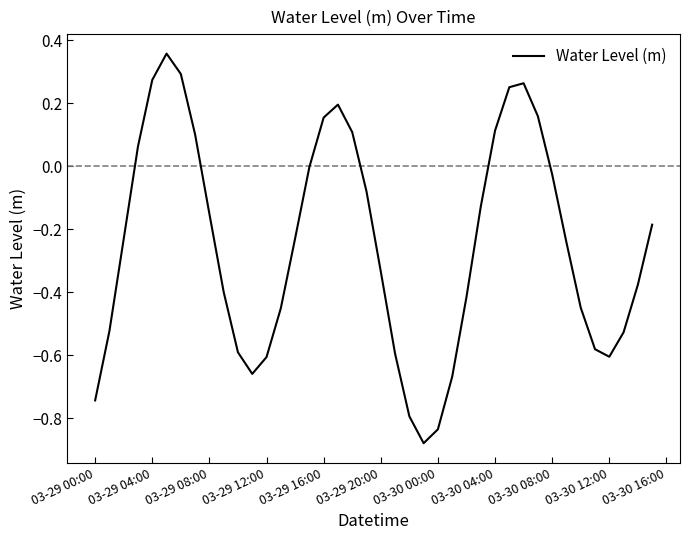

What is the difference between the maximum and minimum values?

1.2